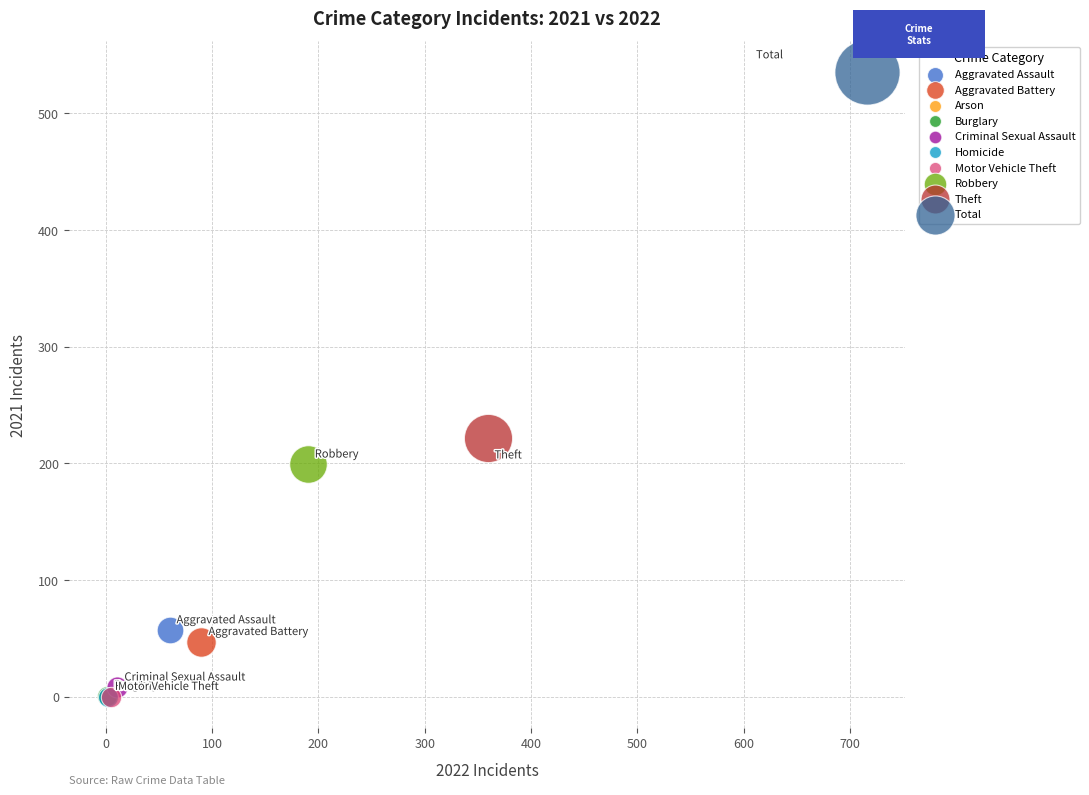

Which series reaches the maximum Y coordinate?

Total